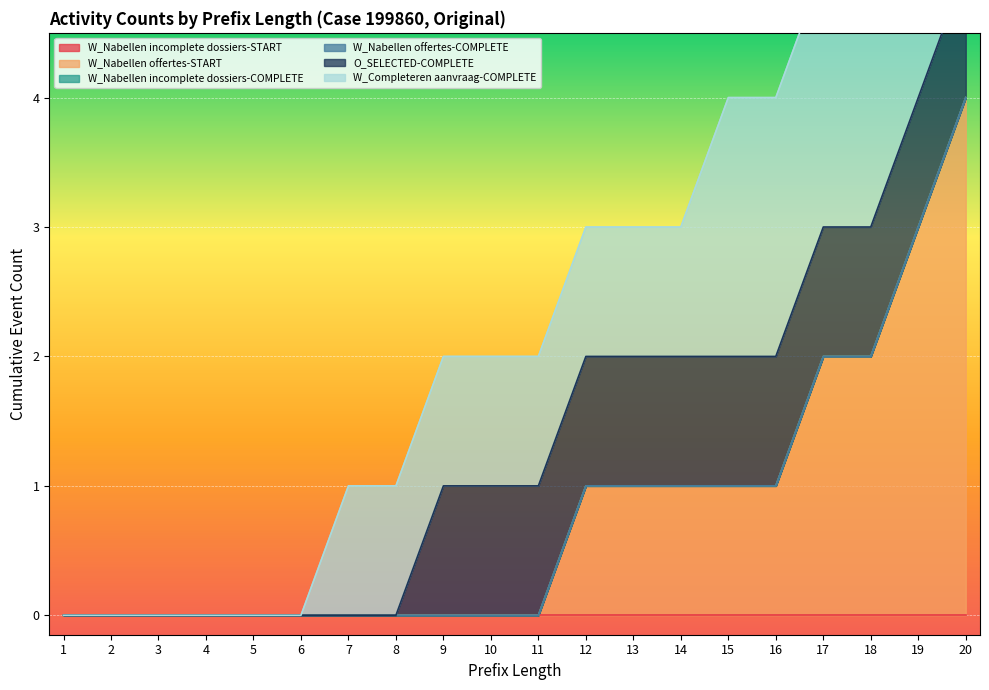

Where does the W_Completeren aanvraag-COMPLETE series first go above 1?

15